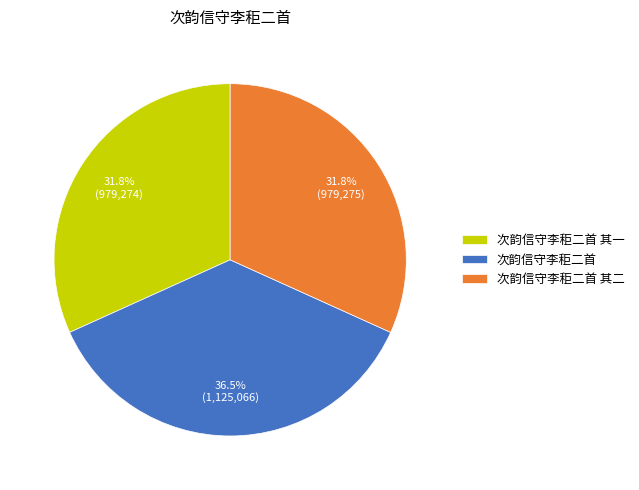

Does 次韵信守李秬二首 其一 represent more than half of the total?

No